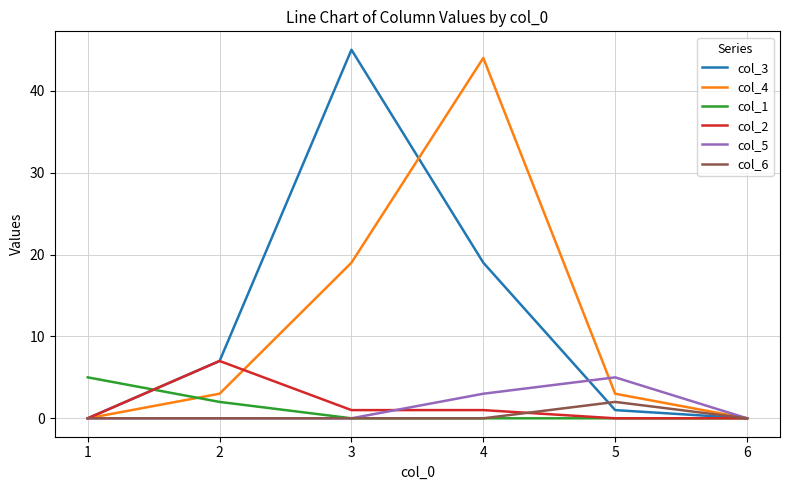

At which label is col_5 closest to 2?

4